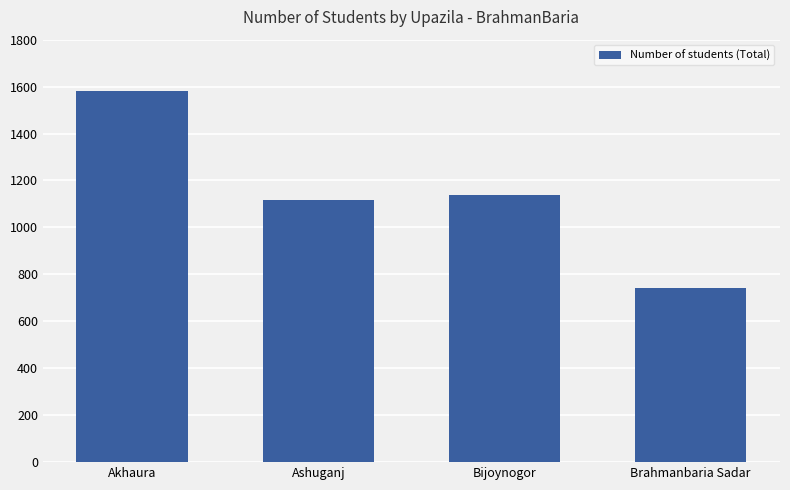

What is the smallest value displayed?

742